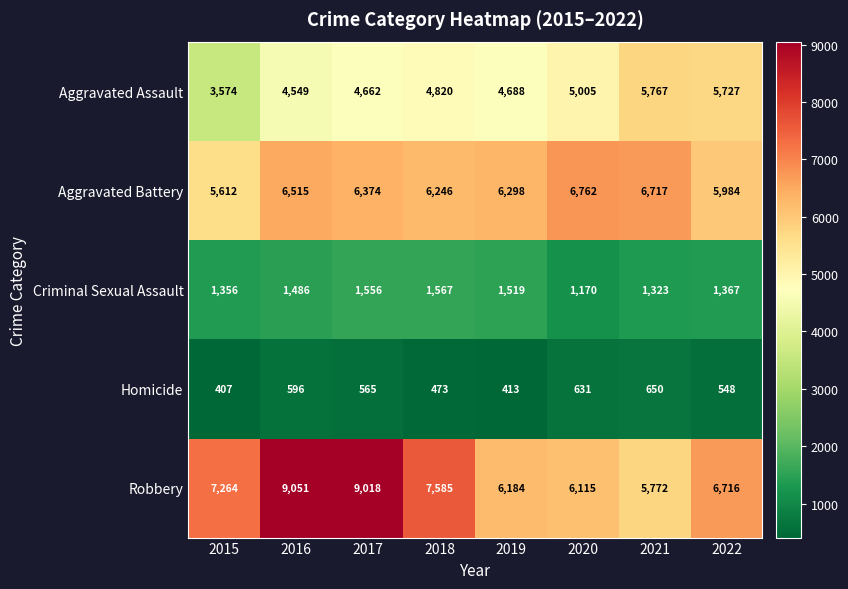

How many data points does each series have?

8